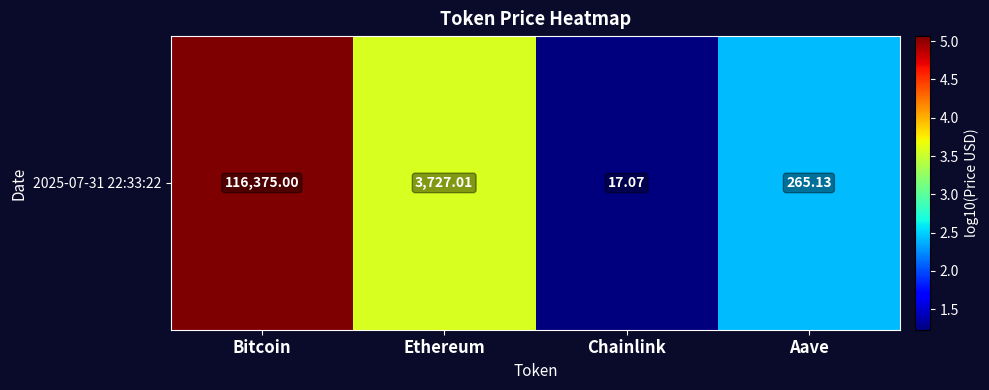

Reading right to left, transcribe all the data shown in this chart.

2.4	1.2	3.6	5.1